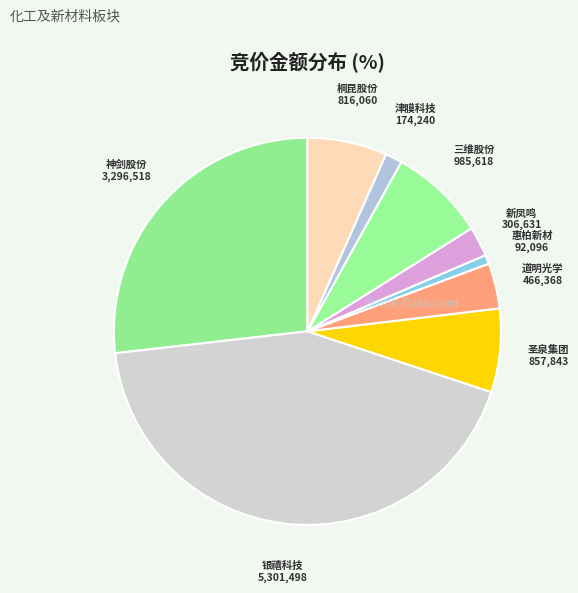

The 圣泉集团 slice represents 1% of the pie. True or false?

False